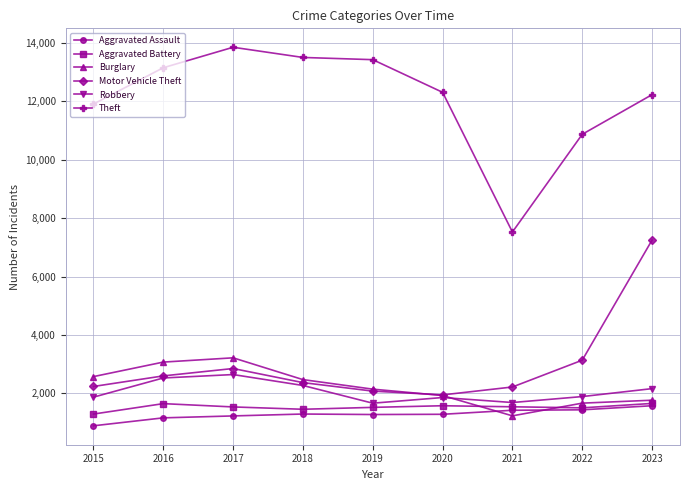

True or false: Aggravated Assault has a value of 1228 at 2017.

True